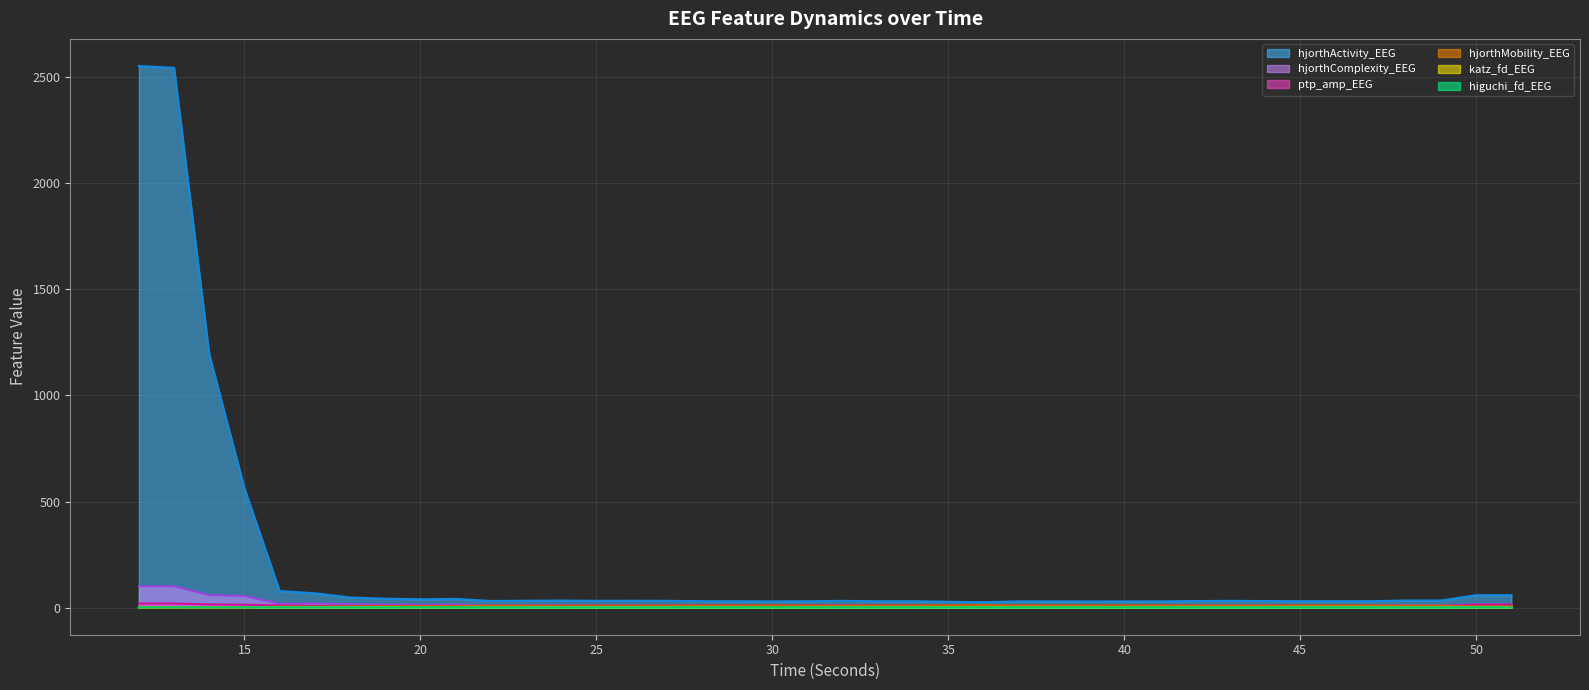

Reading right to left, transcribe all the data shown in this chart.

higuchi_fd_EEG: 51=1.6	50=1.6	49=1.6	48=1.6	47=1.6	46=1.6	45=1.6	44=1.6	43=1.6	42=1.6	41=1.6	40=1.6	39=1.6	38=1.6	37=1.6	36=1.6	35=1.6	34=1.6	33=1.6	32=1.6	31=1.6	30=1.6	29=1.6	28=1.6	27=1.6	26=1.6	25=1.6	24=1.6	23=1.6	22=1.6	21=1.6	20=1.6	19=1.6	18=1.6	17=1.6	16=1.6	15=1.4	14=1.4	13=1.3	12=1.3
katz_fd_EEG: 51=2.5	50=2.4	49=3.6	48=3.5	47=3.4	46=3.6	45=3.5	44=3.4	43=3.5	42=3.4	41=3.5	40=3.1	39=3.2	38=3.2	37=3.4	36=3.6	35=3.3	34=3.2	33=3.1	32=3.2	31=3.0	30=2.9	29=3.1	28=3.2	27=3.1	26=3.1	25=2.9	24=3.1	23=3.3	22=3.8	21=3.0	20=2.7	19=3.0	18=2.9	17=2.5	16=2.1	15=1.7	14=1.6	13=1.6	12=1.6
hjorthMobility_EEG: 51=6.6	50=6.6	49=9.6	48=9.5	47=10.5	46=10.6	45=10.5	44=10.3	43=9.9	42=10.2	41=10.6	40=10.7	39=10.7	38=10.5	37=10.5	36=12.2	35=11.3	34=10.3	33=10.3	32=9.7	31=10.2	30=10.5	29=10.3	28=10.3	27=9.7	26=9.5	25=9.5	24=9.2	23=9.3	22=9.7	21=7.4	20=7.7	19=7.4	18=6.5	17=5.0	16=5.1	15=1.5	14=1.2	13=0.7	12=0.7
ptp_amp_EEG: 51=14.3	50=14.4	49=6.8	48=6.9	47=7.1	46=7.1	45=7.1	44=7.0	43=6.9	42=7.0	41=7.2	40=7.3	39=7.3	38=7.2	37=7.2	36=6.6	35=7.2	34=8.8	33=8.8	32=8.6	31=8.8	30=8.9	29=8.8	28=8.8	27=8.5	26=8.5	25=8.5	24=8.4	23=7.8	22=6.1	21=7.9	20=8.1	19=7.8	18=7.3	17=8.3	16=10.0	15=13.8	14=15.3	13=19.5	12=19.5
hjorthComplexity_EEG: 51=14.8	50=14.9	49=10.8	48=10.8	47=9.9	46=9.7	45=9.7	44=9.9	43=10.3	42=9.9	41=9.5	40=9.4	39=9.5	38=9.6	37=9.6	36=8.4	35=9.0	34=9.9	33=10.0	32=10.7	31=10.1	30=9.9	29=10.1	28=10.1	27=10.7	26=11.0	25=10.9	24=11.3	23=11.2	22=10.9	21=14.0	20=13.3	19=14.1	18=15.7	17=19.8	16=18.1	15=55.0	14=59.4	13=100.6	12=101.0
hjorthActivity_EEG: 51=58.9	50=58.7	49=33.7	48=33.6	47=30.4	46=30.5	45=30.4	44=31.1	43=32.0	42=31.1	41=29.6	40=29.3	39=29.2	38=29.5	37=29.8	36=25.7	35=27.7	34=30.3	33=30.3	32=31.9	31=30.2	30=29.5	29=30.1	28=30.4	27=32.2	26=32.5	25=32.3	24=33.4	23=32.6	22=31.3	21=41.2	20=39.5	19=42.3	18=48.0	17=67.7	16=78.2	15=562.2	14=1193.3	13=2544.4	12=2553.1